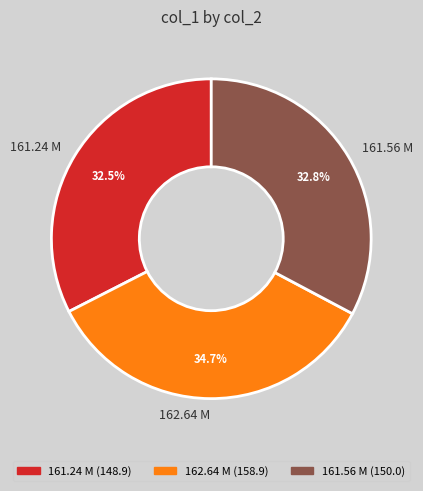

Combined, what portion of the pie is 162.64 M and 161.24 M?

67.2%